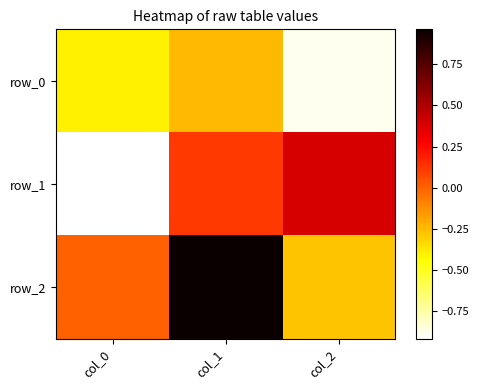

At which category is the sum across all series the highest?

col_1